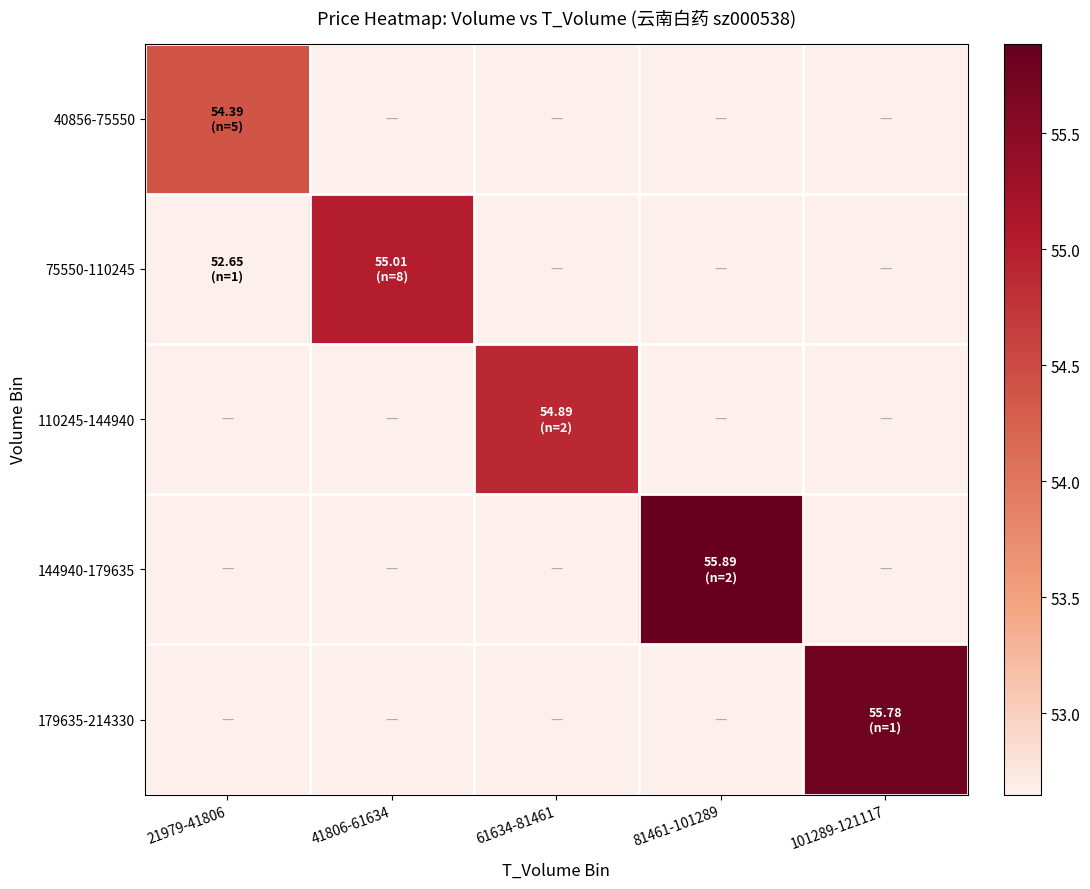

What is the greatest value displayed?

55.9